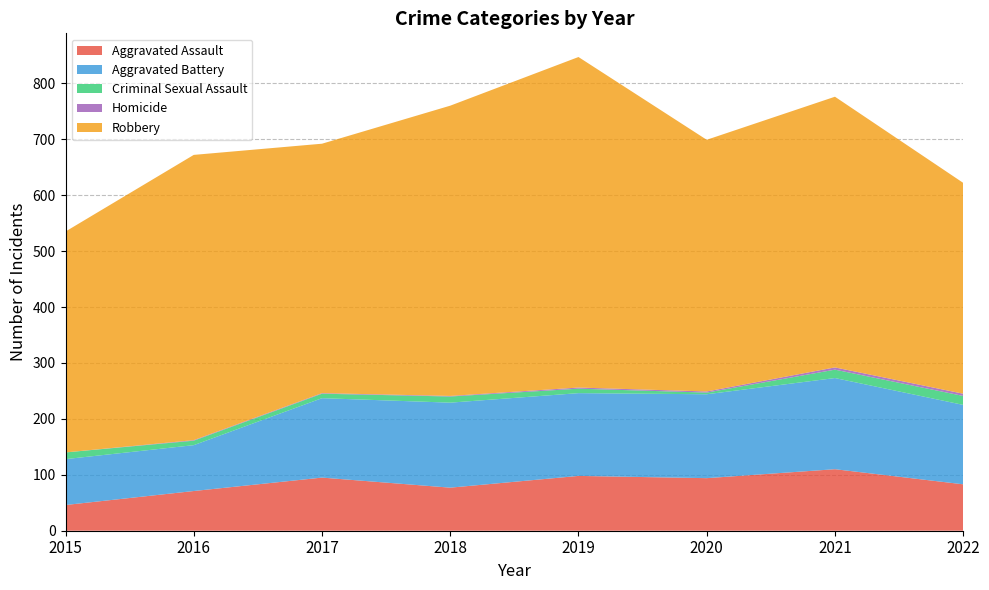

Reading right to left, what are all the values shown in this chart?

Aggravated Assault: 2022=83	2021=110	2020=94	2019=98	2018=77	2017=95	2016=71	2015=46
Aggravated Battery: 2022=142	2021=163	2020=150	2019=148	2018=152	2017=142	2016=82	2015=82
Criminal Sexual Assault: 2022=16	2021=15	2020=3	2019=8	2018=11	2017=8	2016=8	2015=12
Homicide: 2022=4	2021=4	2020=2	2019=2	2018=1	2017=1	2016=1	2015=0
Robbery: 2022=377	2021=484	2020=450	2019=591	2018=519	2017=446	2016=510	2015=395